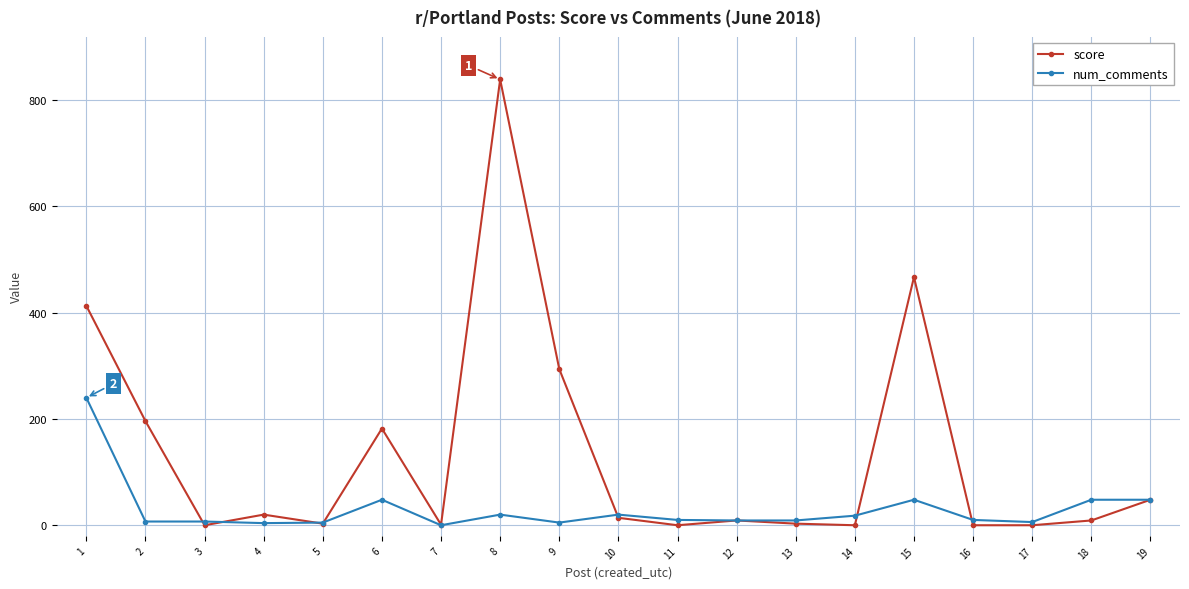

True or false: num_comments has a value of -85 at 7.

False